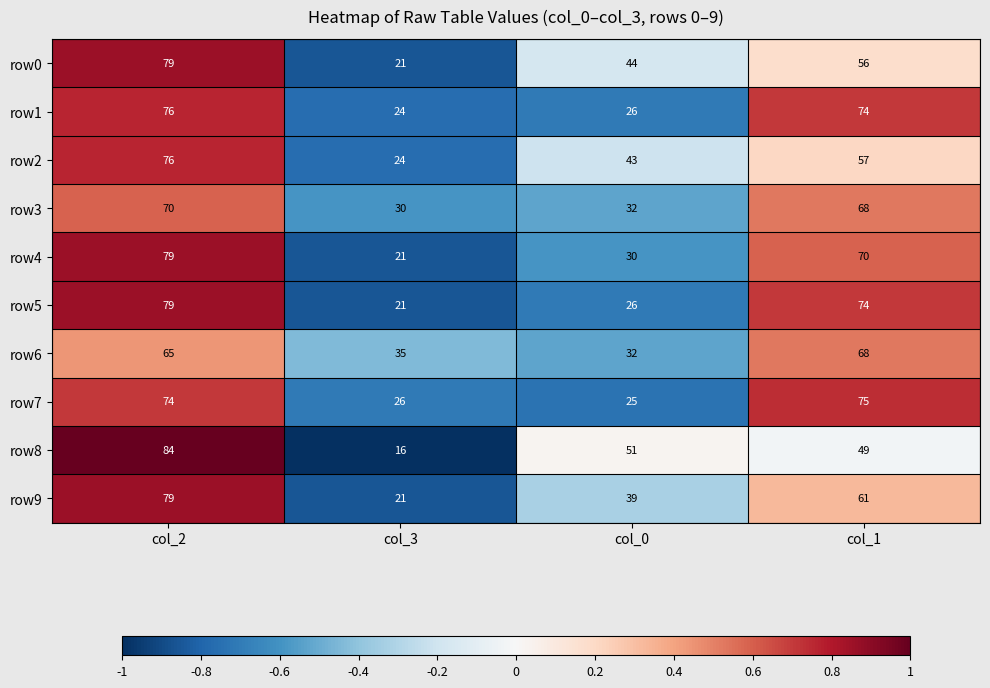

Is the value of row8 at col_0 greater than the value of row0 at col_3?

Yes